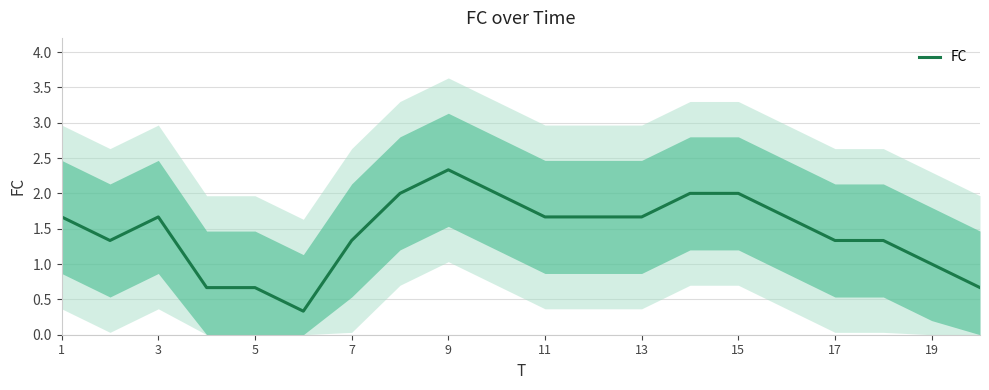

Is it true that FC equals 0.7 at 5?

True